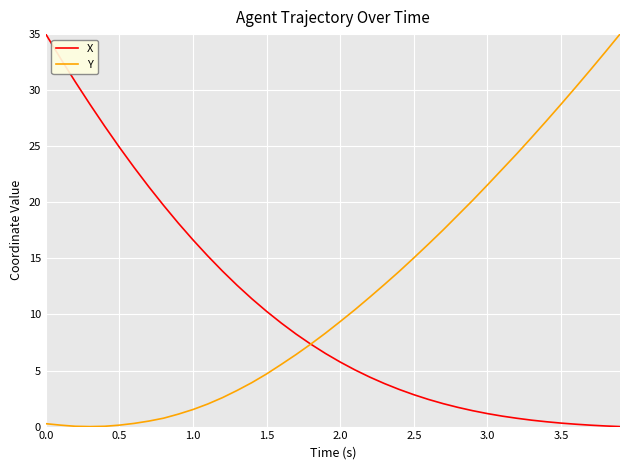

What is the highest value of the Y series?

35.0